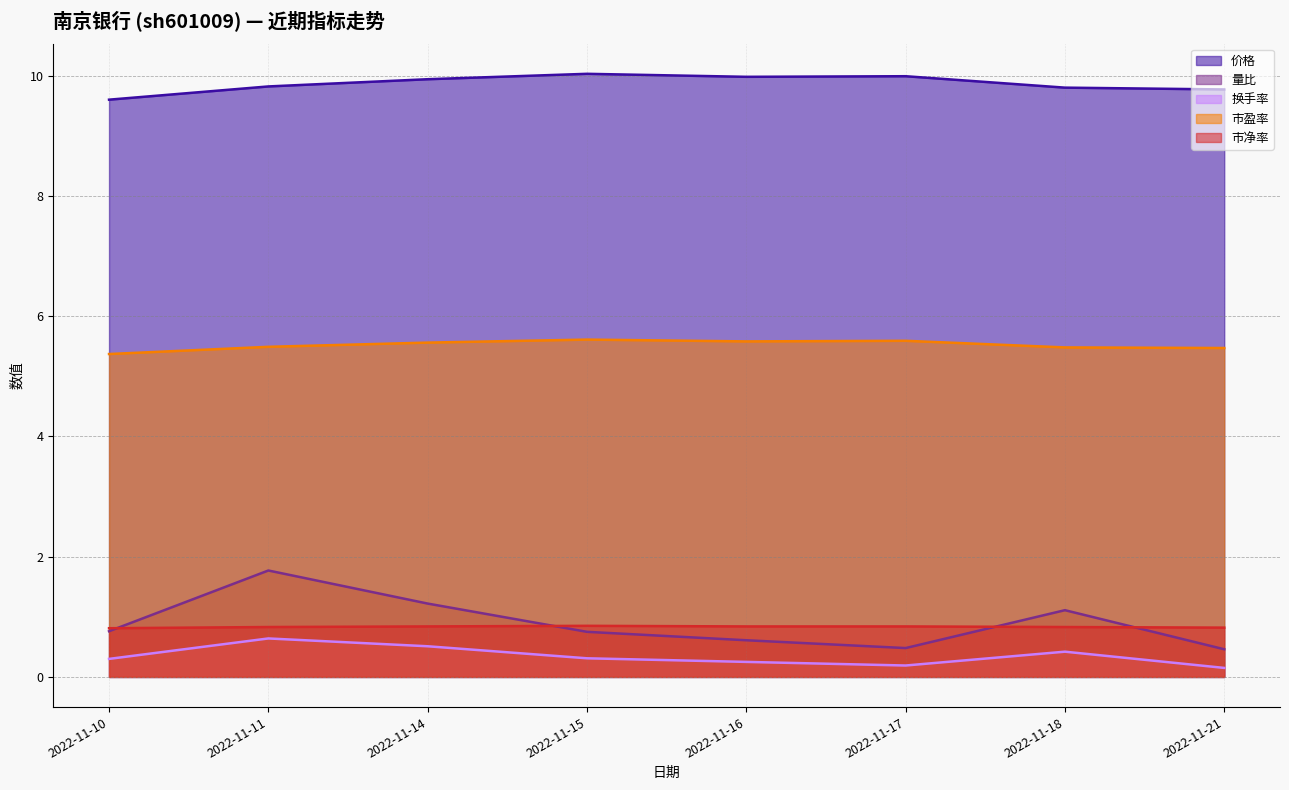

The value of 量比 at 2022-11-16 is 0.6. True or false?

True